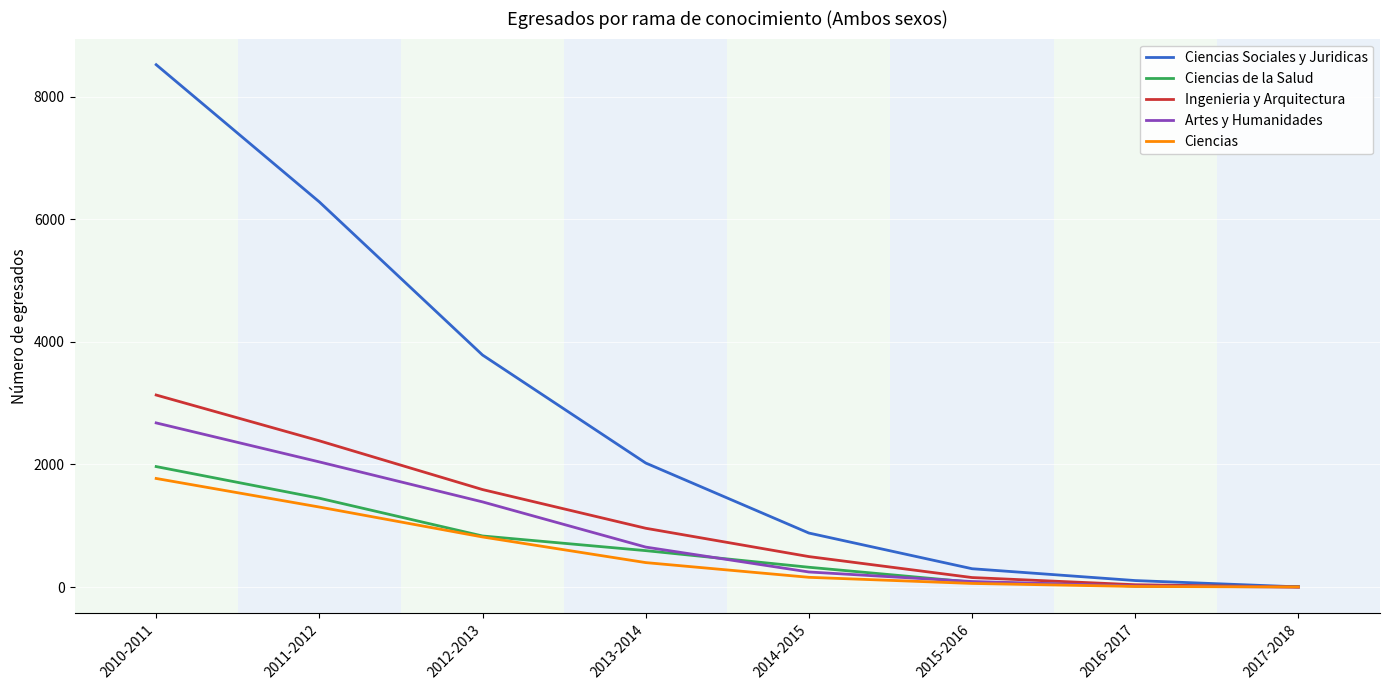

Which series changed the most between 2012-2013 and 2014-2015?

Ciencias Sociales y Juridicas